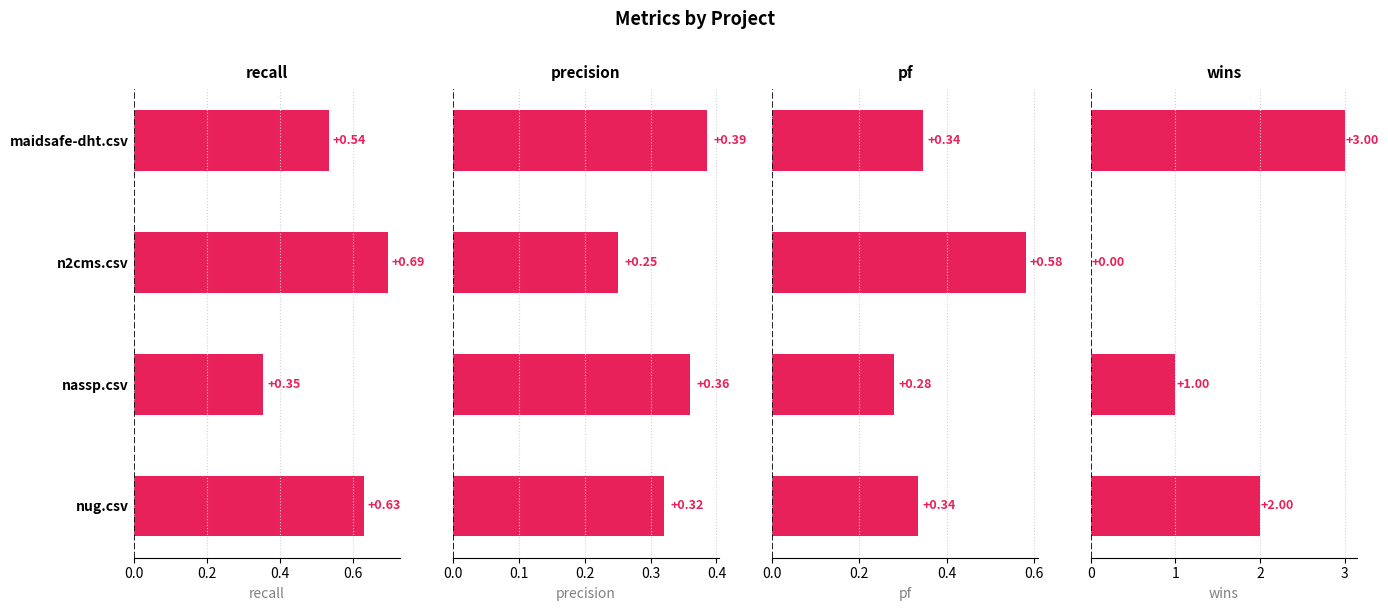

What are all the series names shown in the legend?

recall, precision, pf, wins